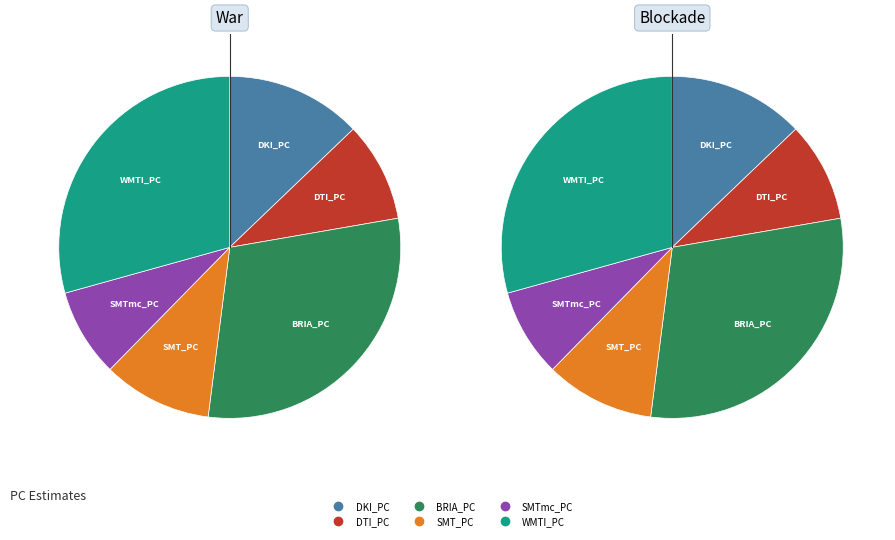

Rank the categories by value from highest to lowest.

BRIA_PC, WMTI_PC, DKI_PC, SMT_PC, DTI_PC, SMTmc_PC